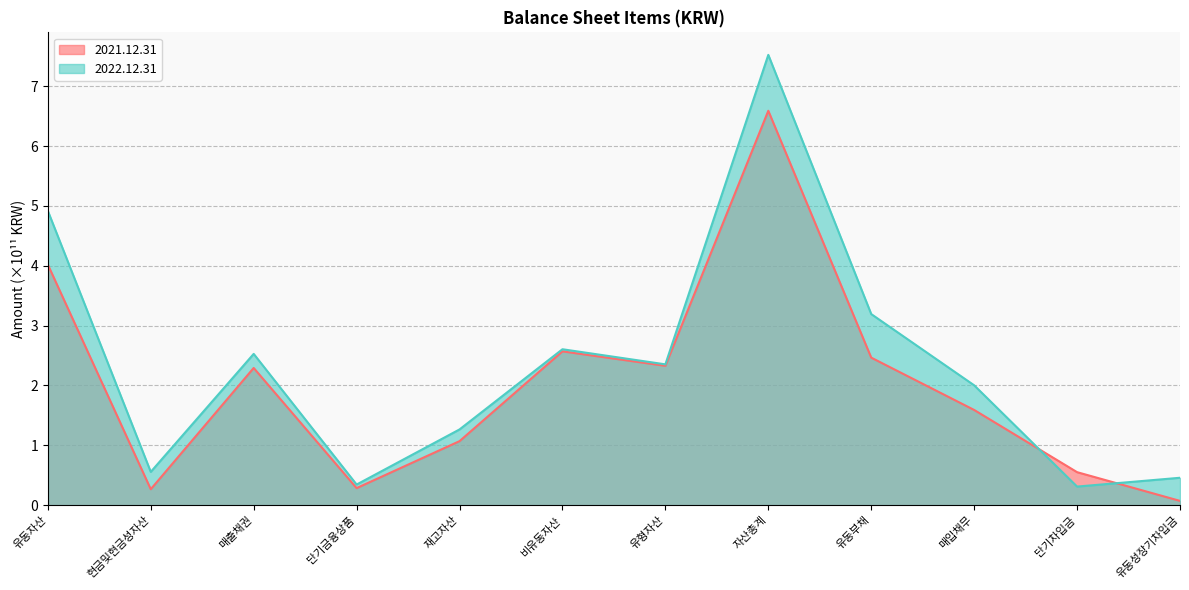

What is the difference between the second highest and second lowest values in the 2022.12.31 series?

4.6